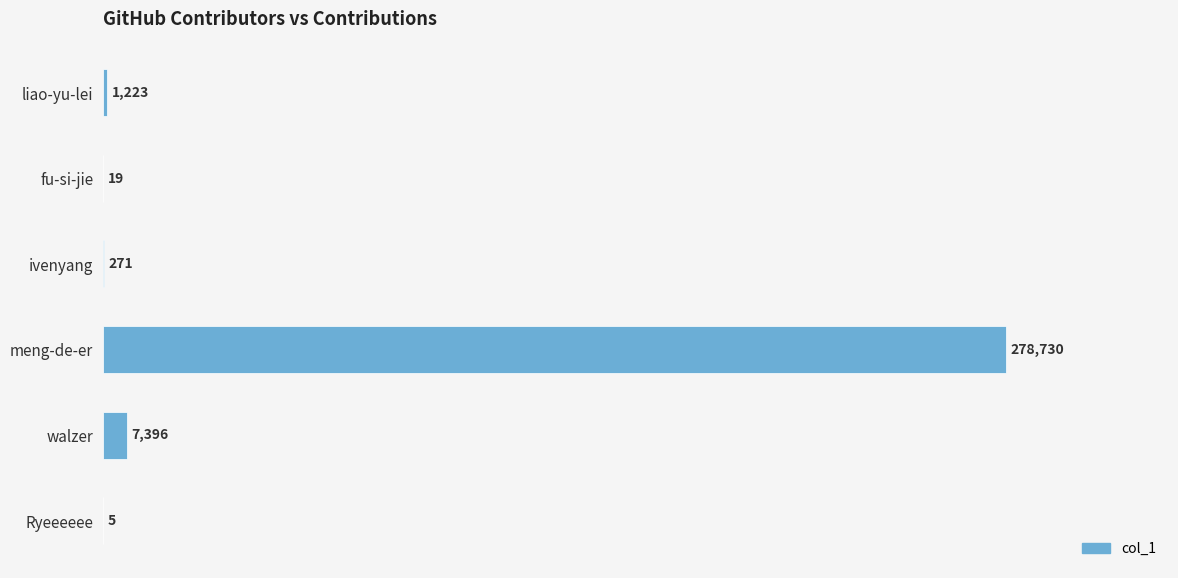

What is the greatest value displayed?

278730